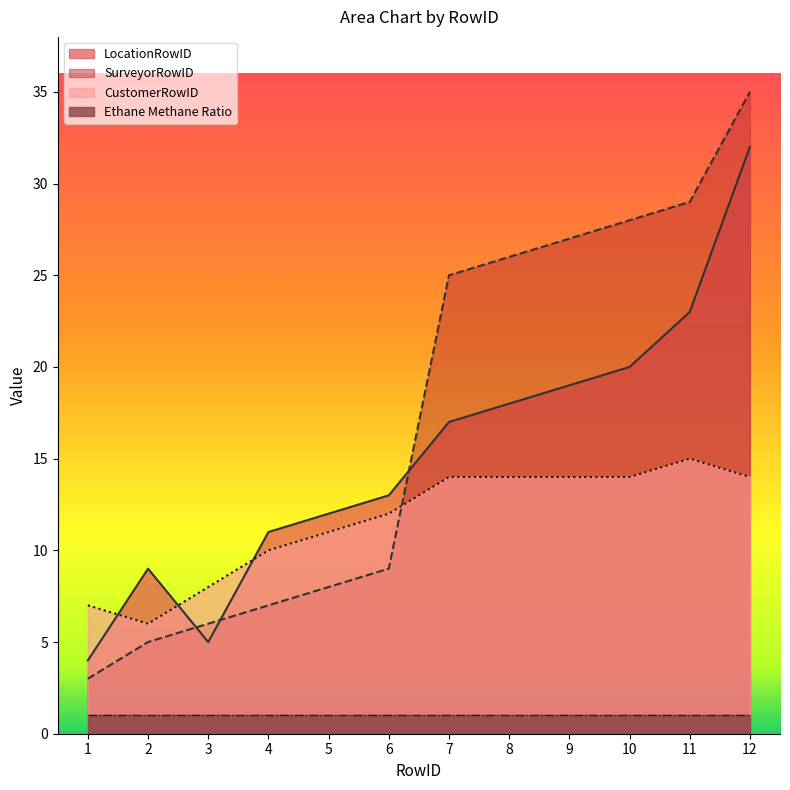

At how many categories does at least one series exceed 18?

6